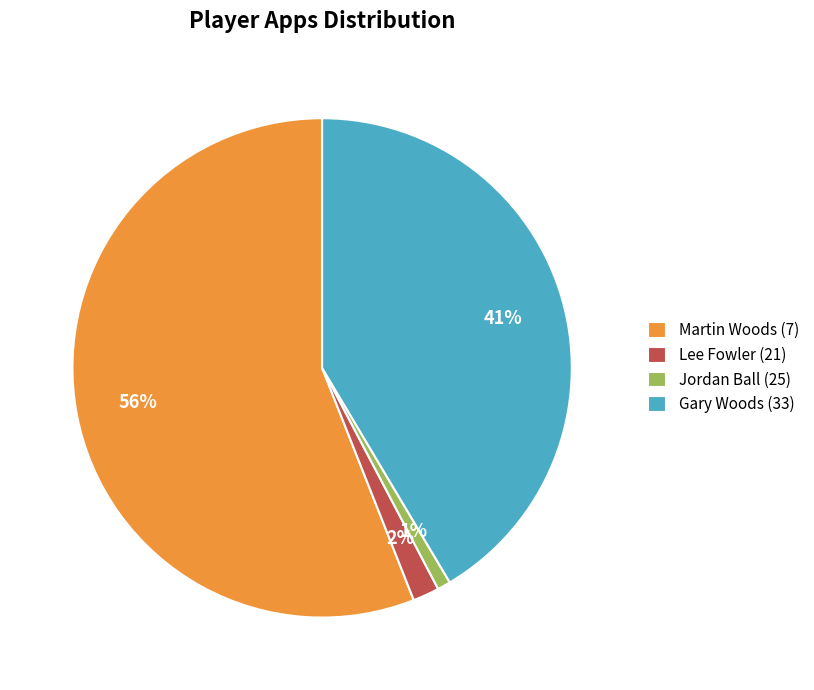

To the nearest percent, what portion does Martin Woods (7) represent?

56%